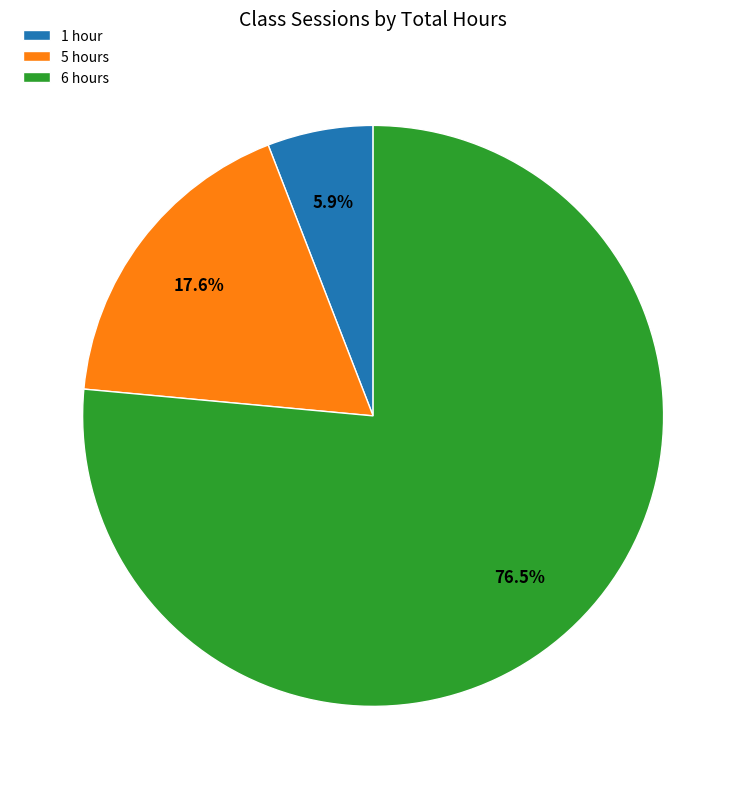

Count the number of slices in the pie.

3